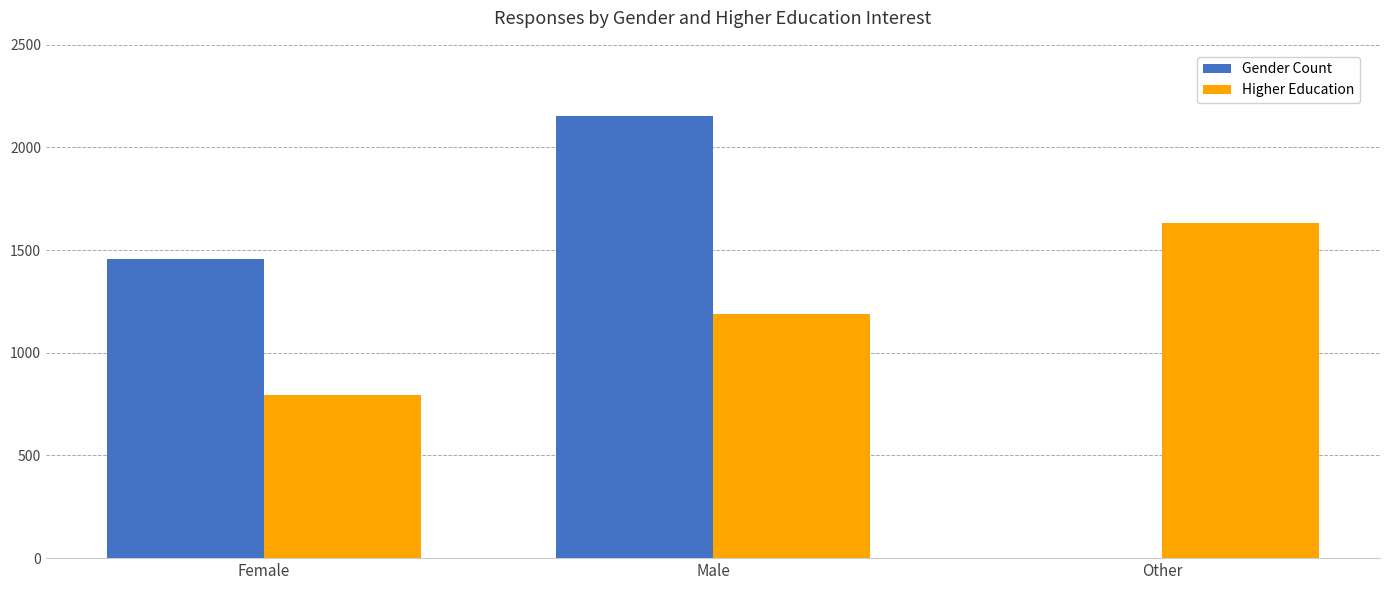

The Higher Education series shows 793 at Female. True or false?

True